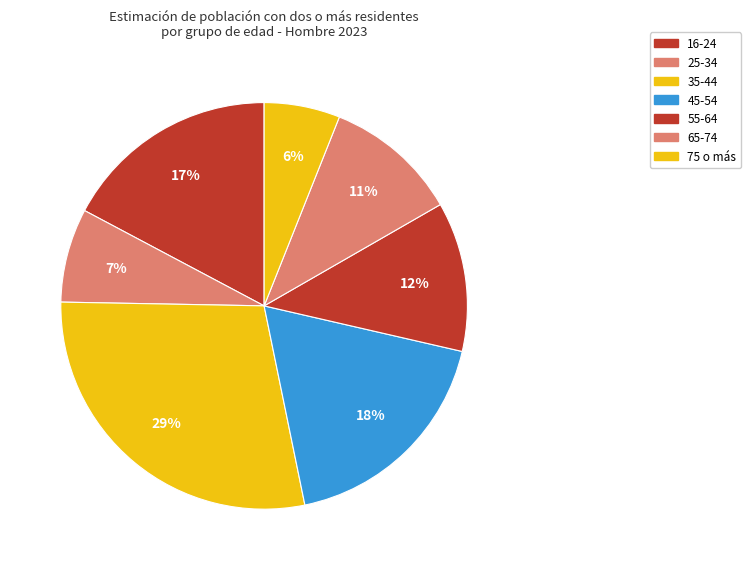

Is 65-74 the majority of the pie?

No